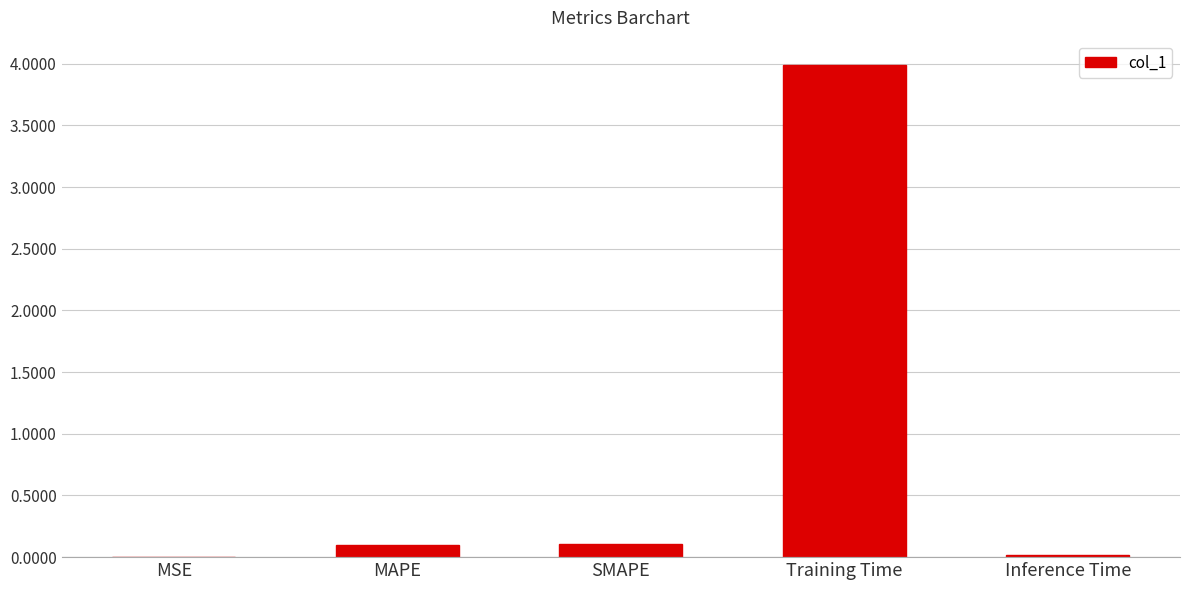

What is the sum of all values?

4.2